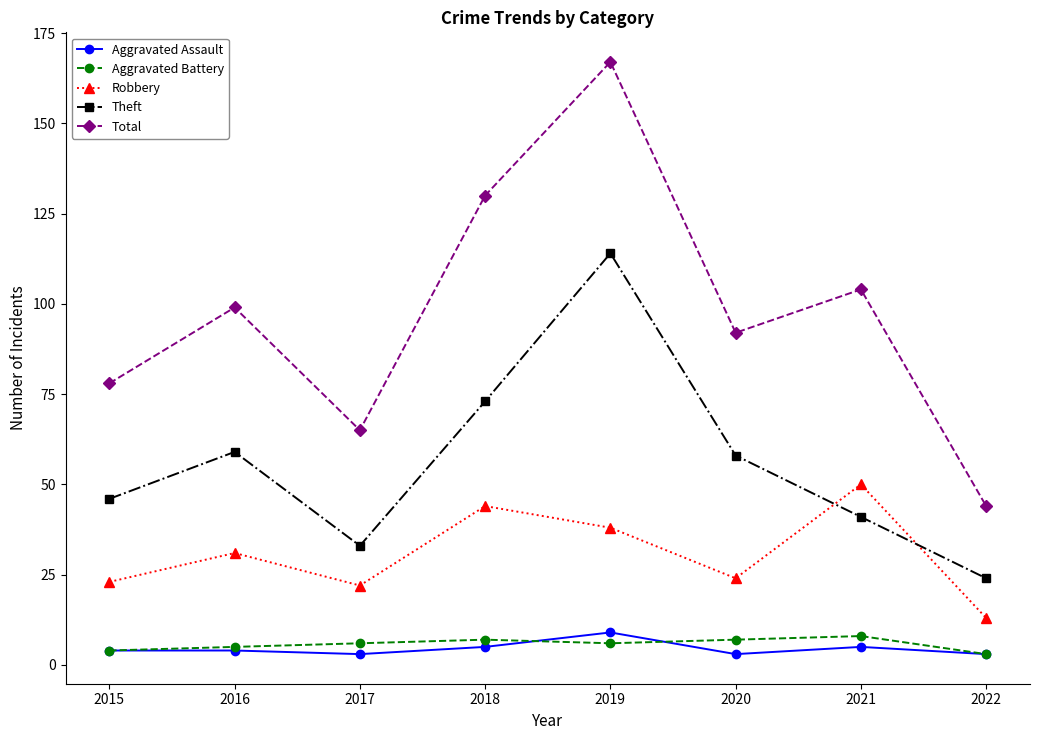

True or false: Total and Theft cross at least once.

False